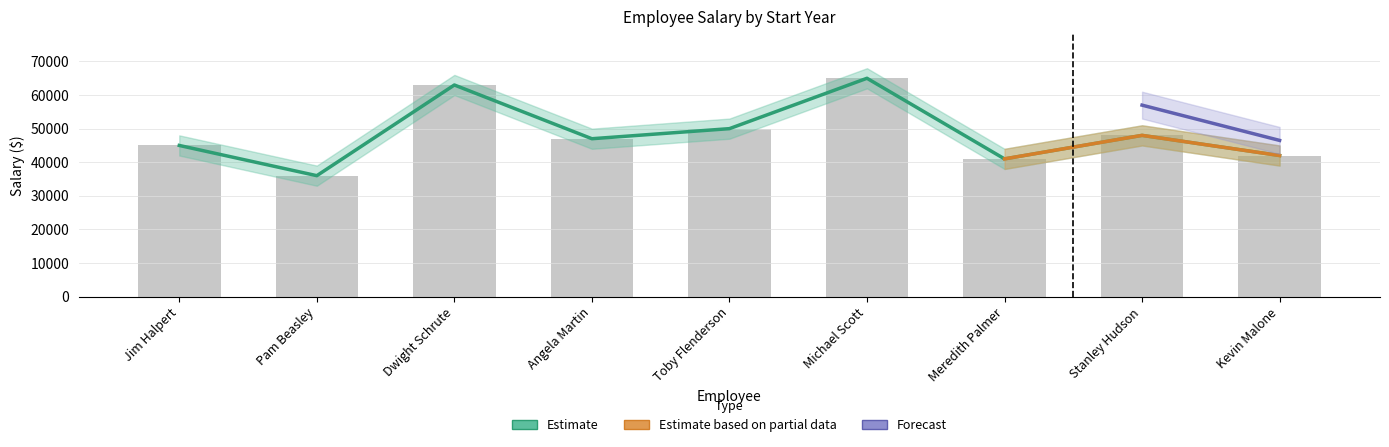

At which category is the sum across all series the highest?

Michael Scott